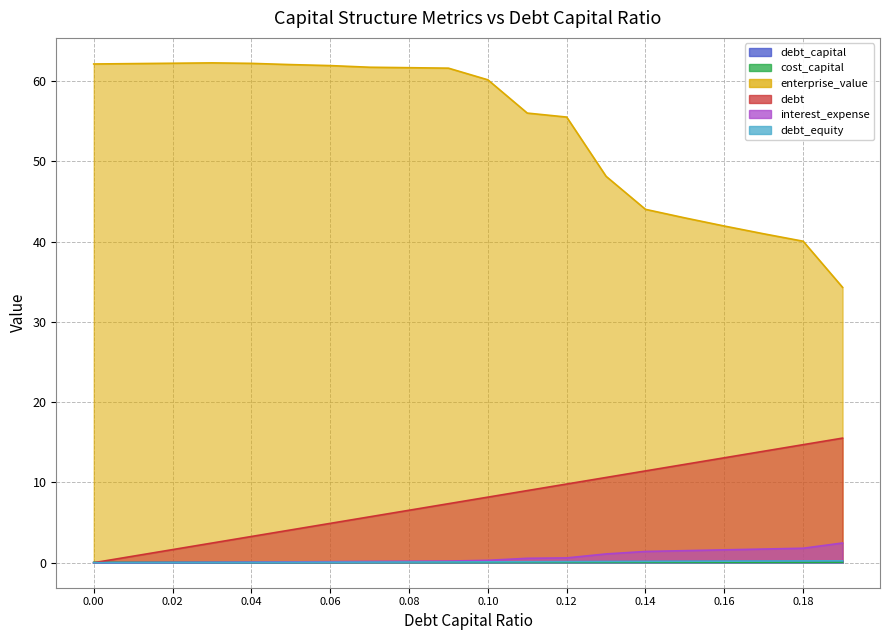

What is the sum of all debt_equity values?

2.2